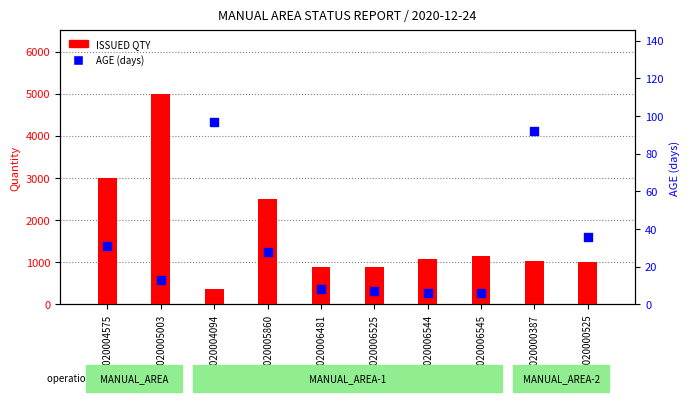

What are all the series names shown in the legend?

ISSUED QTY, AGE (days)